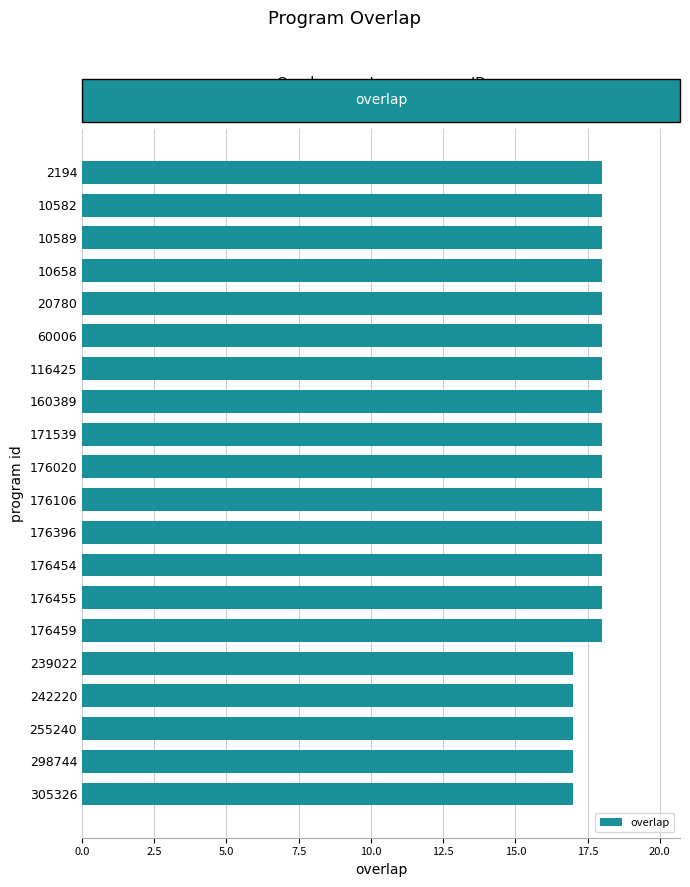

What is the value of the 10th bar from the top?

18